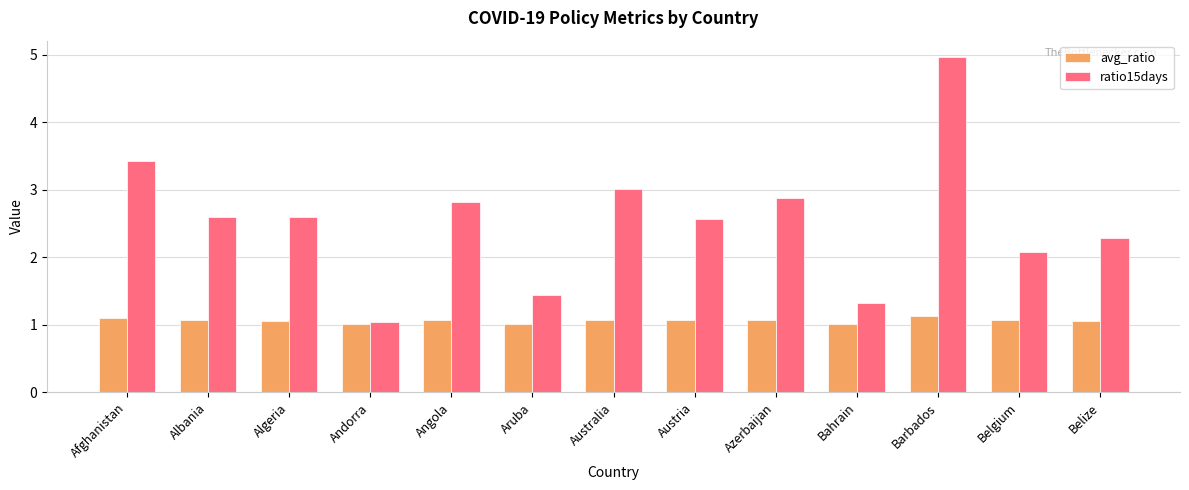

Read the ratio15days value at Belize.

2.3